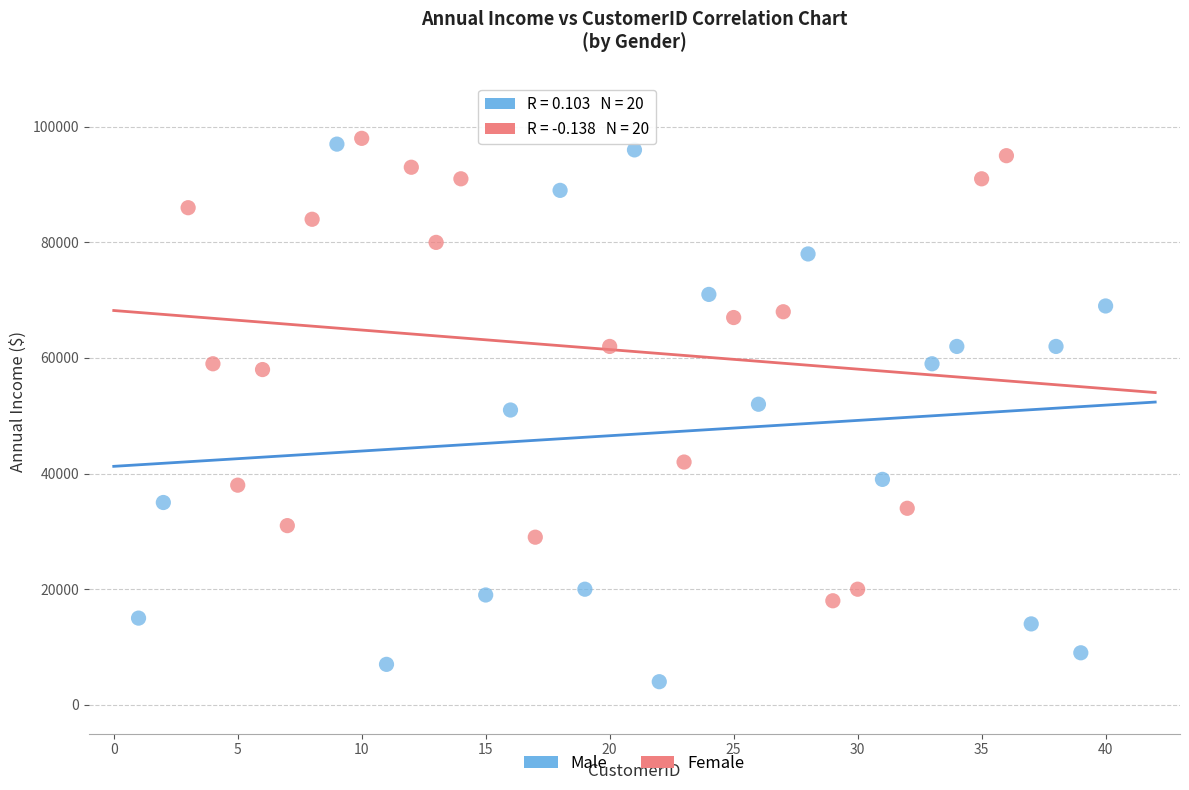

Which series has the widest spread of Y values?

Male